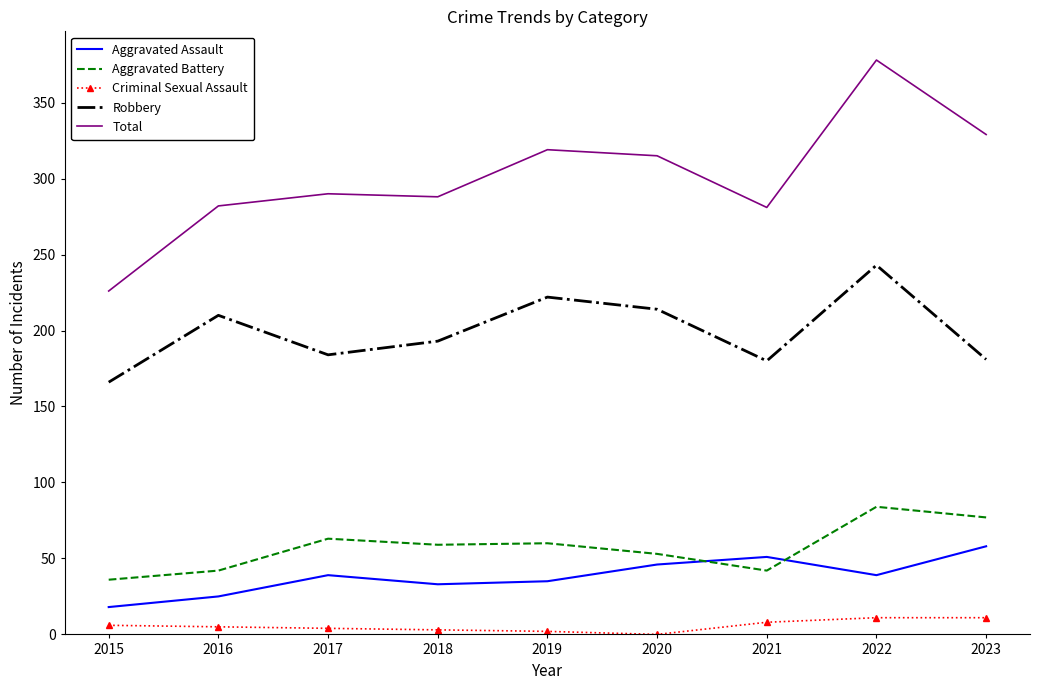

What is the sum of the Robbery values at 2017 and 2016?

394